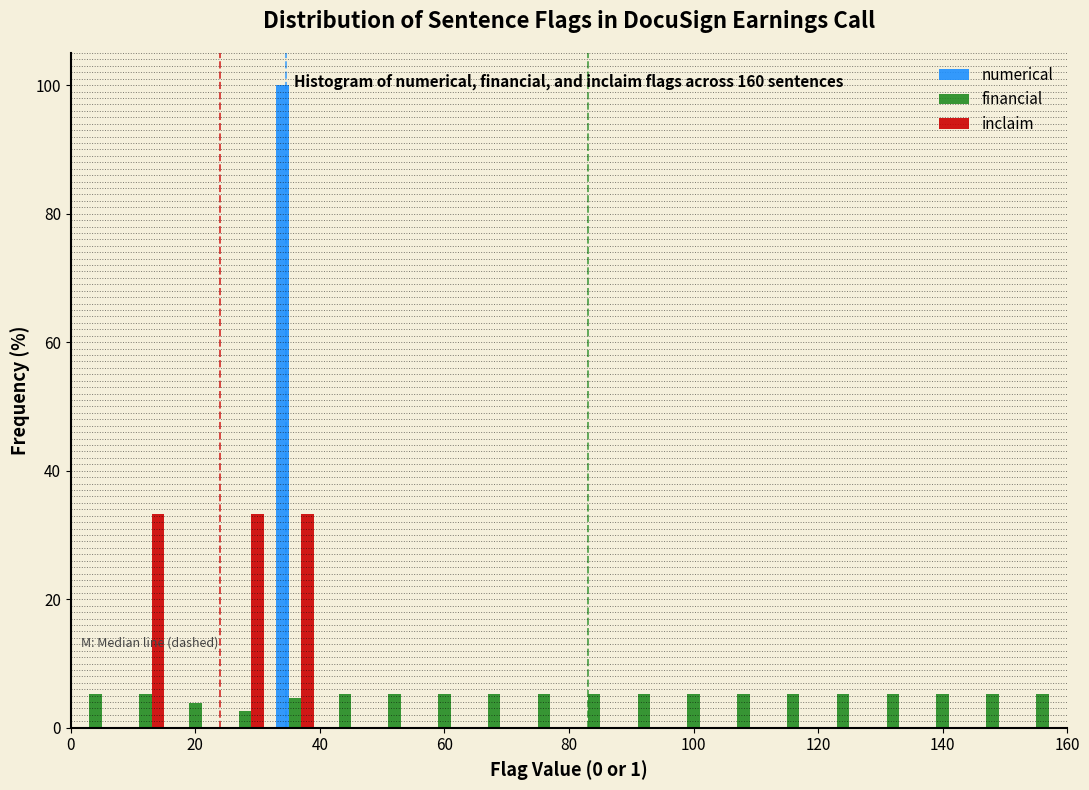

In the numerical series, which range on the x-axis has the tallest bar?

32 to 40